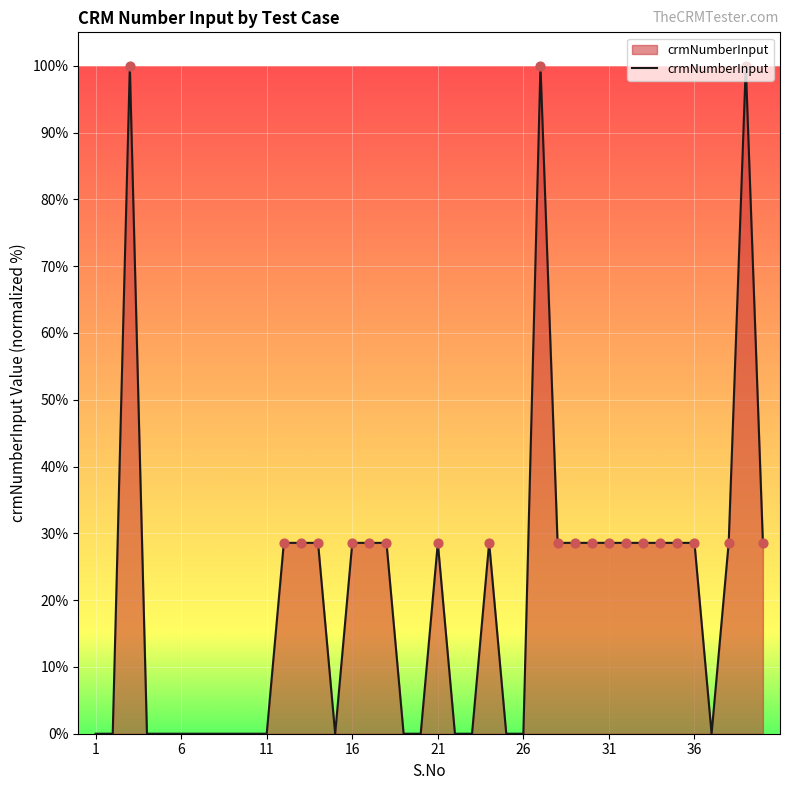

What is the greatest value displayed?

100.0